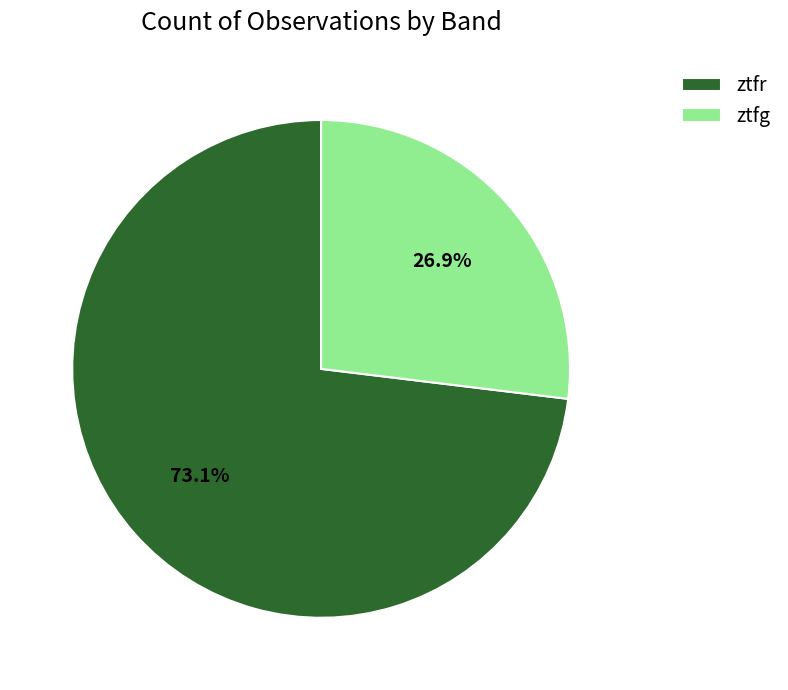

Combined, what portion of the pie is ztfg and ztfr?

100.0%